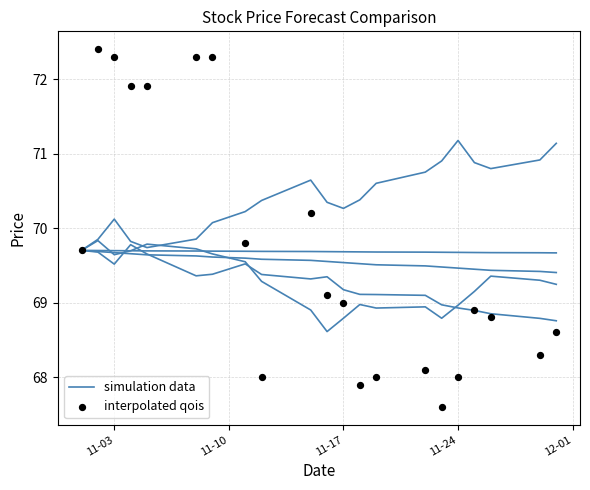

What is the total value across all series at 12-01?

141.5